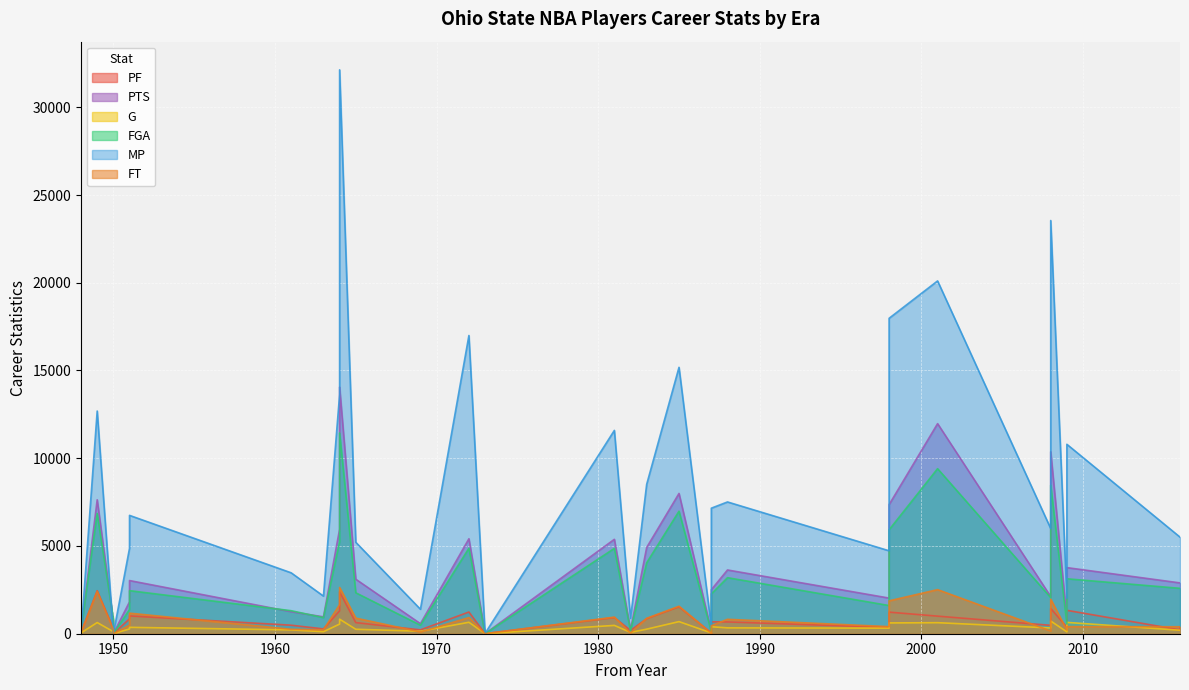

Reading left to right, transcribe all the data shown in this chart.

PF: 1998=1230	1965=634	1985=1536	1972=1237	2008=1438	2008=478	1951=850	1998=360	1950=3	1948=82	2016=219	1988=672	1969=219	1983=858	2009=1333	1964=2387	1973=5	1963=274	2009=374	1950=286	1981=923	2001=1002	1949=2449	1961=485	2016=377	1951=1014	1987=678	1964=1307	1987=39	1982=189
PTS: 1998=7357	1965=3106	1985=7994	1972=5412	2008=10369	2008=2114	1951=1818	1998=2031	1950=4	1948=164	2016=2896	1988=3633	1969=573	1983=4918	2009=3767	1964=14053	1973=5	1963=963	2009=840	1950=712	1981=5380	2001=11972	1949=7633	1961=1255	2016=2896	1951=3030	1987=2509	1964=5960	1987=134	1982=219
G: 1998=615	1965=254	1985=690	1972=652	2008=724	2008=328	1951=273	1998=318	1950=2	1948=46	2016=198	1988=334	1969=143	1983=260	2009=646	1964=829	1973=4	1963=115	2009=105	1950=116	1981=474	2001=629	1949=637	1961=218	2016=198	1951=364	1987=398	1964=550	1987=46	1982=76
FGA: 1998=5922	1965=2333	1985=6981	1972=4870	2008=8461	2008=2056	1951=1379	1998=1606	1950=6	1948=215	2016=2586	1988=3193	1969=485	1983=4041	2009=3131	1964=11441	1973=4	1963=916	2009=552	1950=829	1981=4862	2001=9405	1949=6850	1961=1312	2016=2586	1951=2454	1987=2268	1964=5248	1987=121	1982=173
MP: 1998=17975	1965=5211	1985=15180	1972=16994	2008=23546	2008=5993	1951=4866	1998=4726	1950=0	1948=0	2016=5505	1988=7509	1969=1395	1983=8514	2009=10794	1964=32131	1973=20	1963=2144	2009=2028	1950=0	1981=11586	2001=20104	1949=12690	1961=3472	2016=5505	1951=6744	1987=7154	1964=13632	1987=386	1982=876
FT: 1998=1874	1965=889	1985=1567	1972=921	2008=1969	2008=156	1951=494	1998=405	1950=2	1948=62	2016=398	1988=822	1969=103	1983=879	2009=403	1964=2635	1973=3	1963=224	2009=206	1950=240	1981=946	2001=2513	1949=2413	1961=254	2016=398	1951=1172	1987=451	1964=1662	1987=30	1982=41